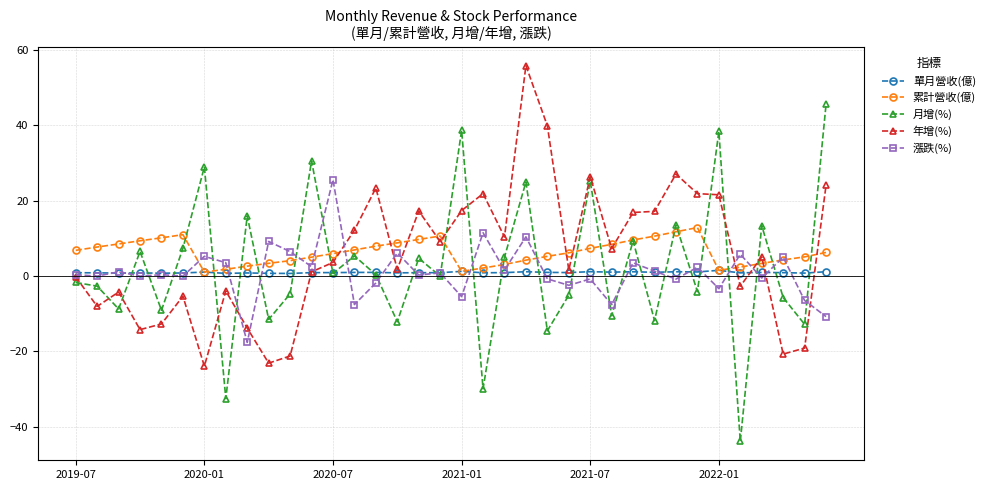

What is the difference between the maximum and second lowest values in the 月增(%) series?

78.1